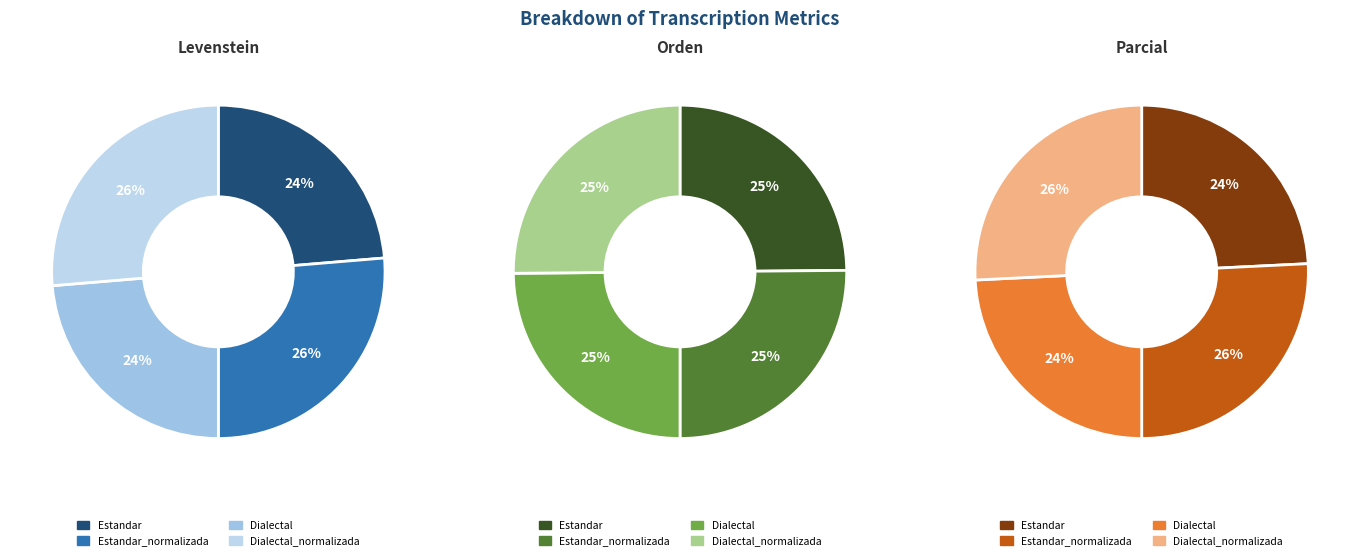

What percentage is NOT represented by values_levenstein?

76.3%